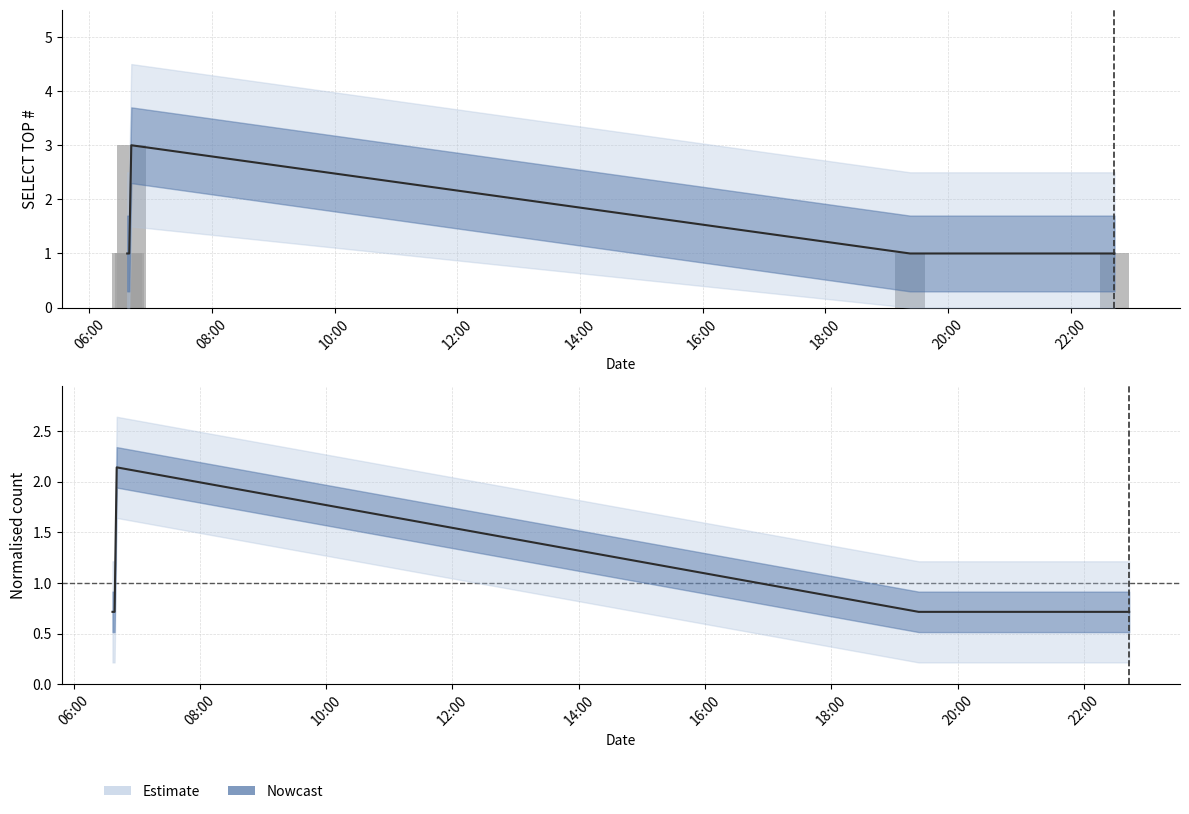

Reading left to right, list all the values displayed in this chart.

1	1	3	1	1